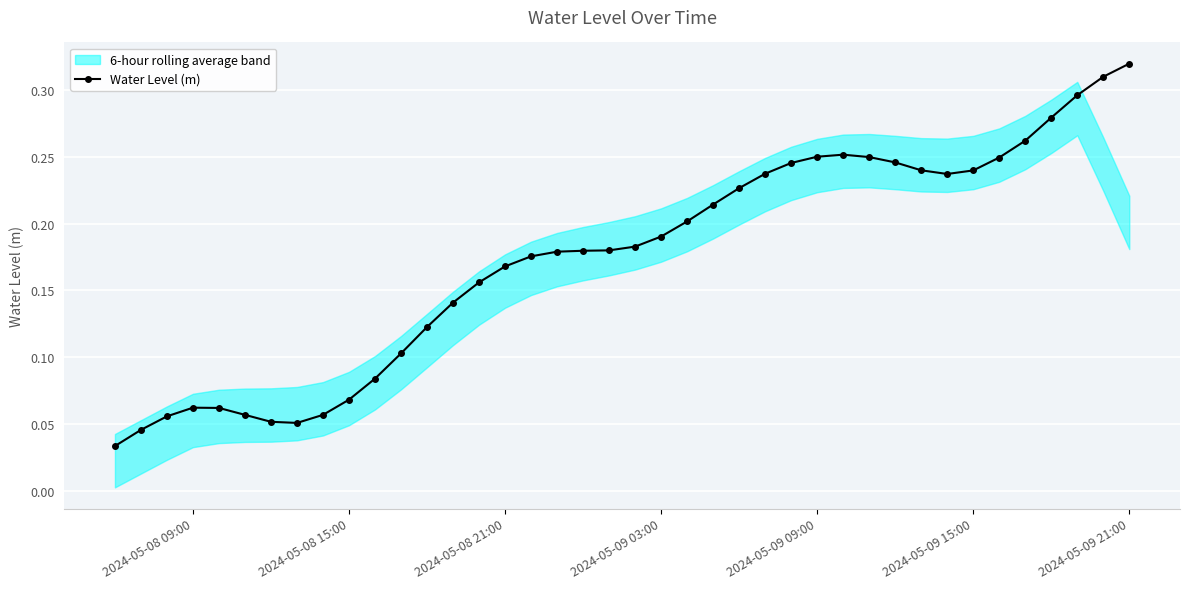

At which label does Water Level (m) reach its peak?

2024-05-09 21:00